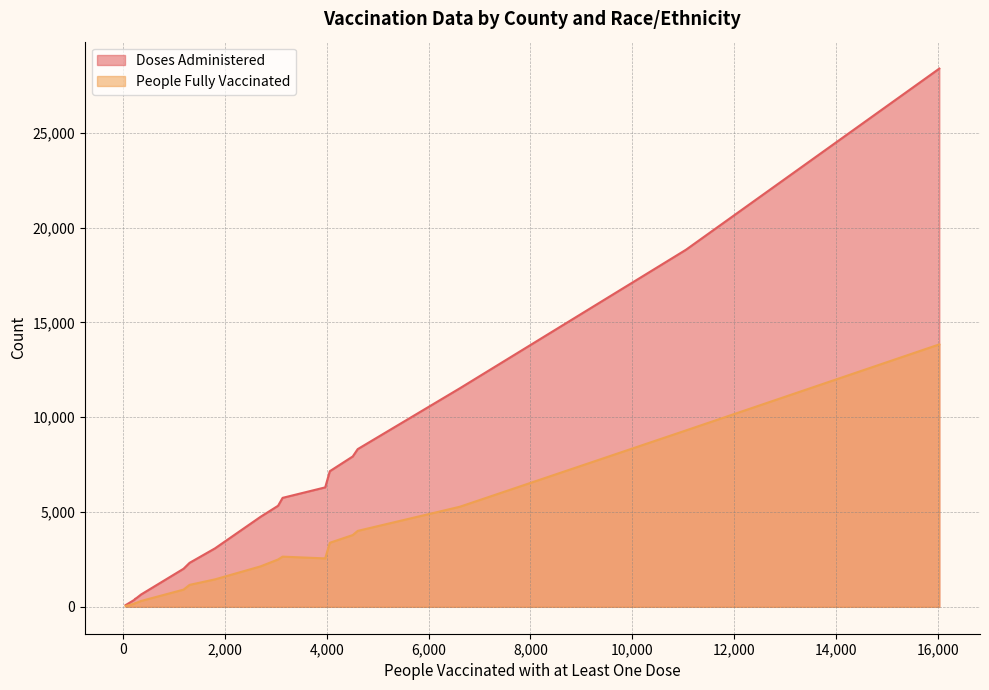

Which series has the largest range (max minus min)?

Doses Administered